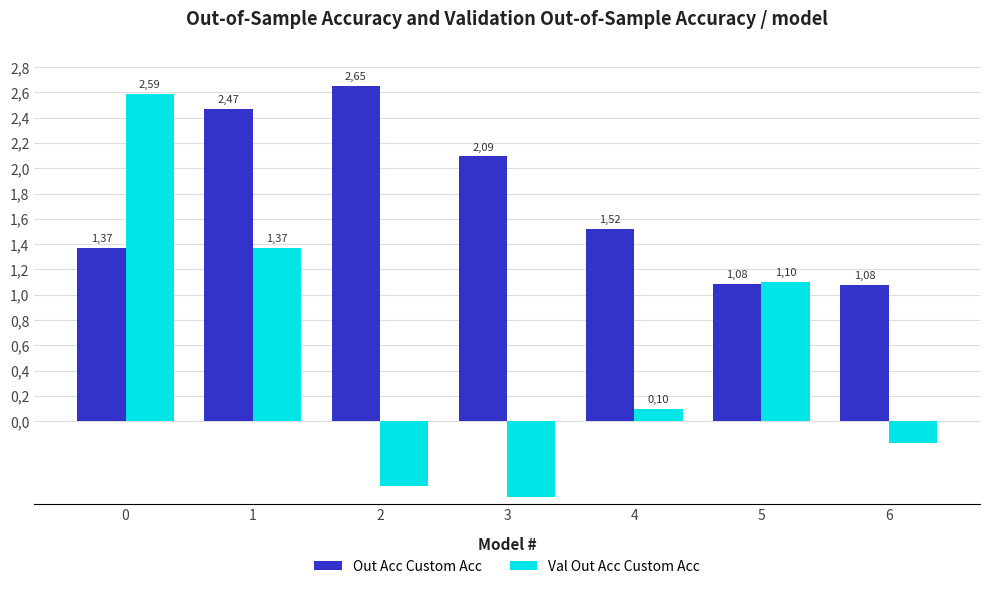

List the labels in order of Val Out Acc Custom Acc value, largest first.

0, 1, 5, 4, 6, 2, 3